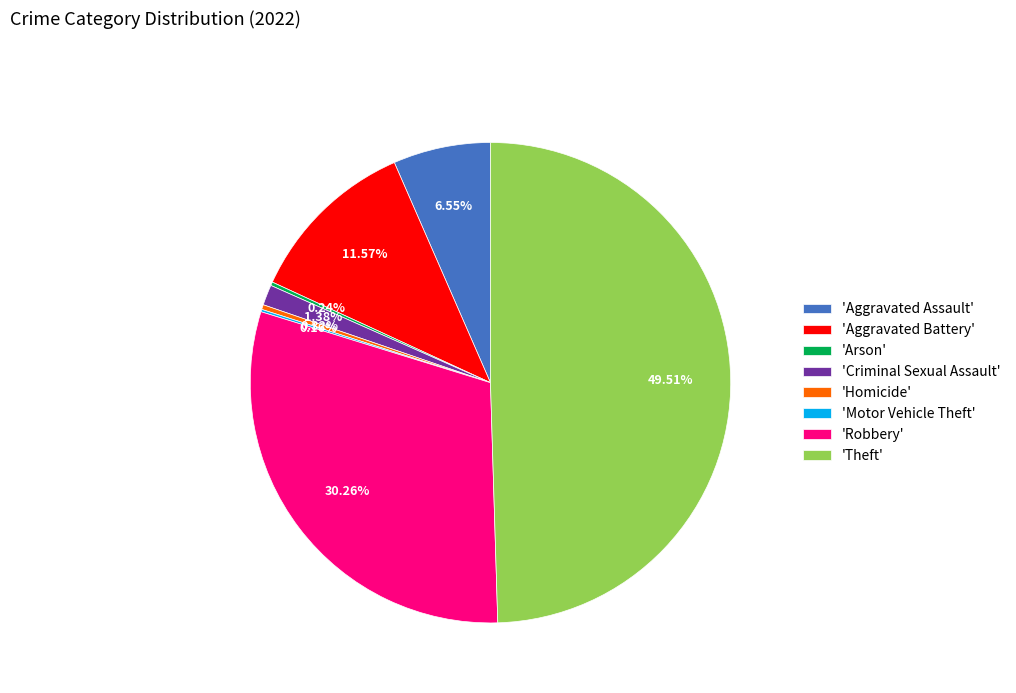

Between 'Aggravated Assault' and 'Criminal Sexual Assault', which is larger?

'Aggravated Assault'